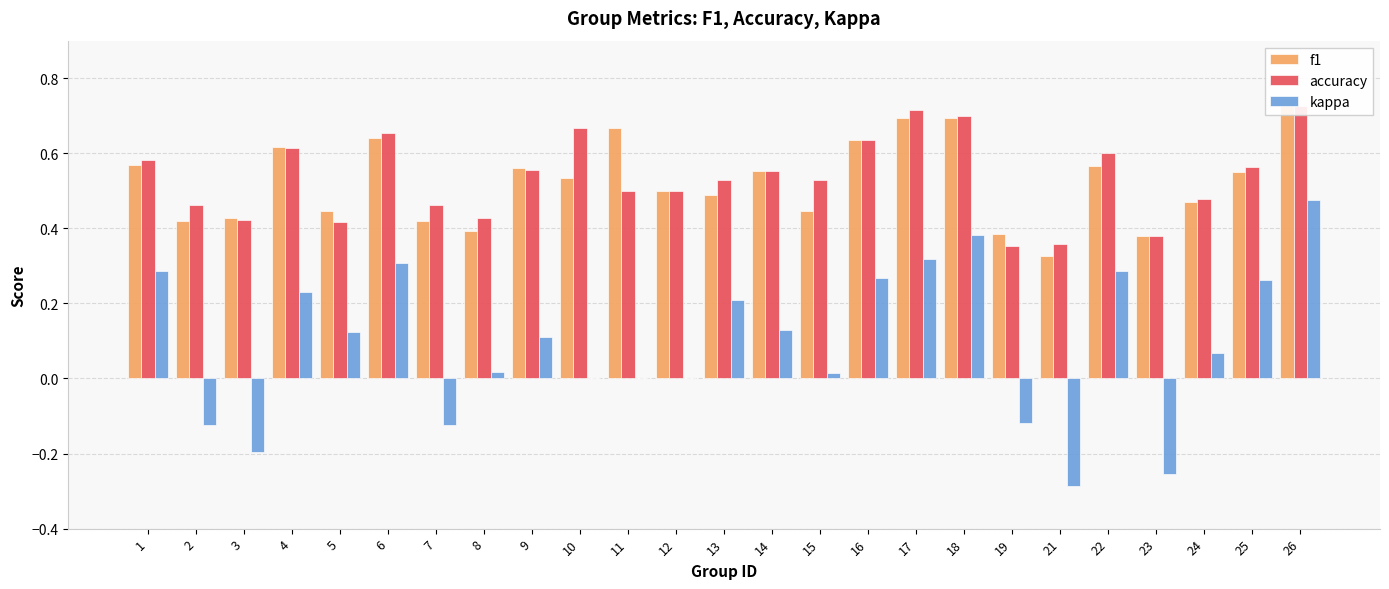

How many distinct data groups are displayed?

3